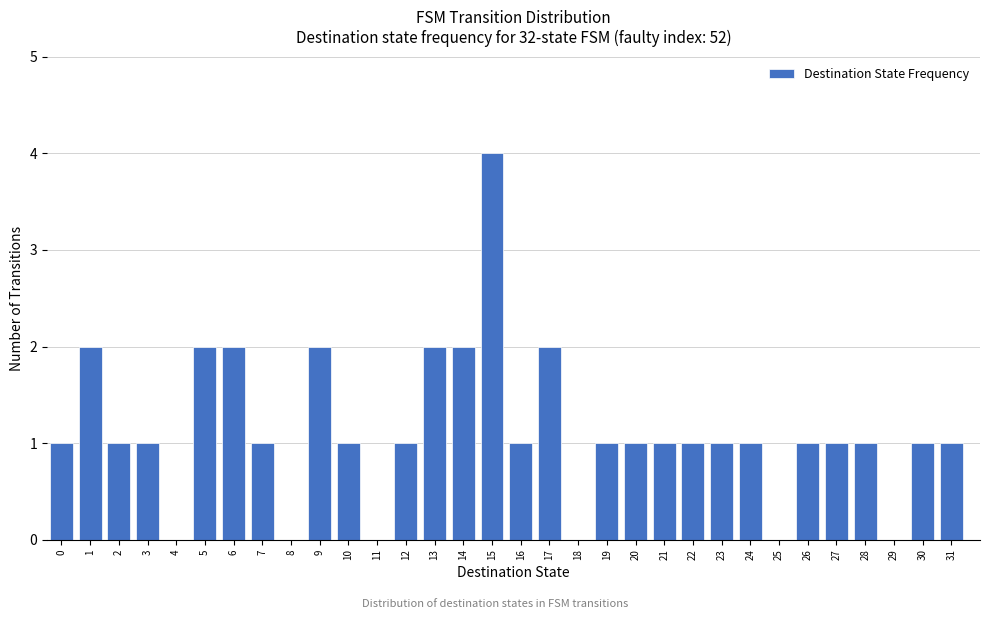

What is the sum of all values?

36